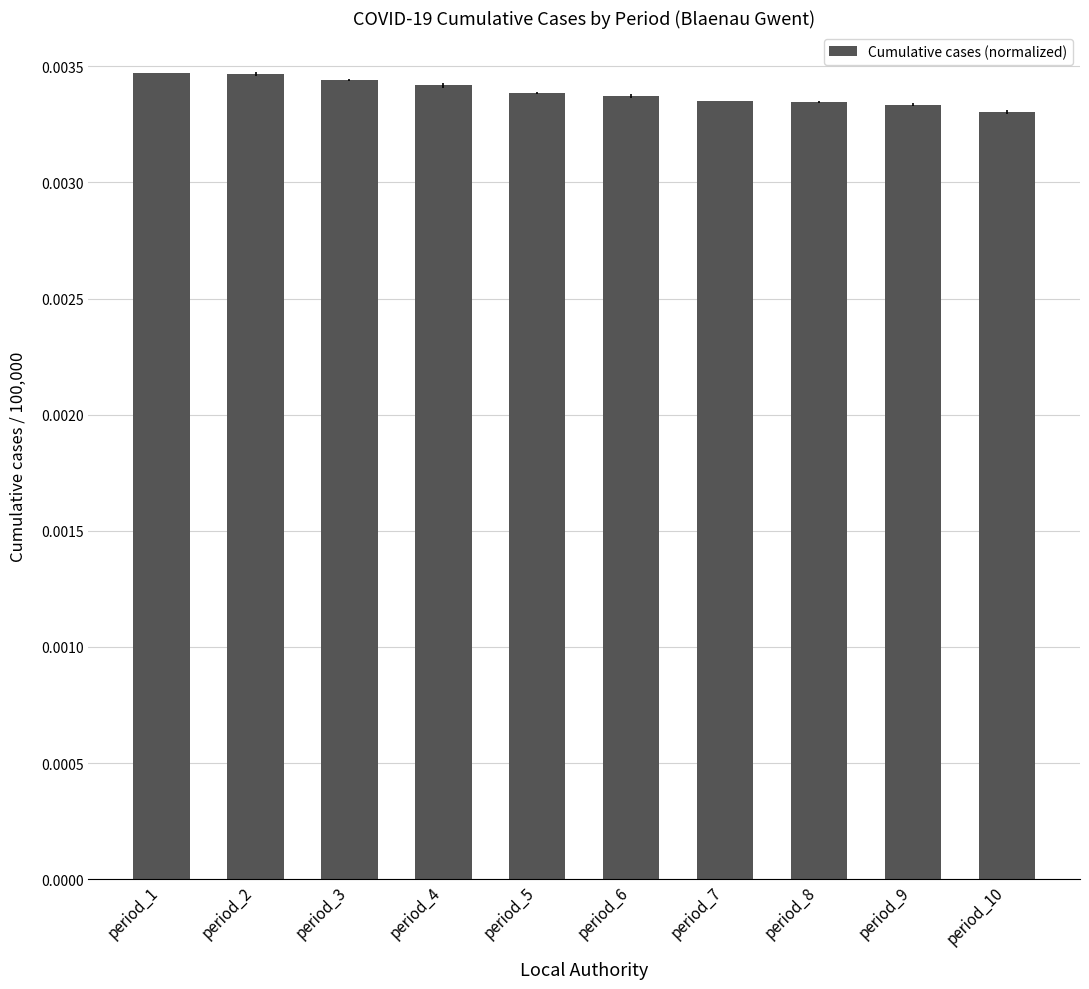

At which category does the chart reach its minimum across all series?

period_10